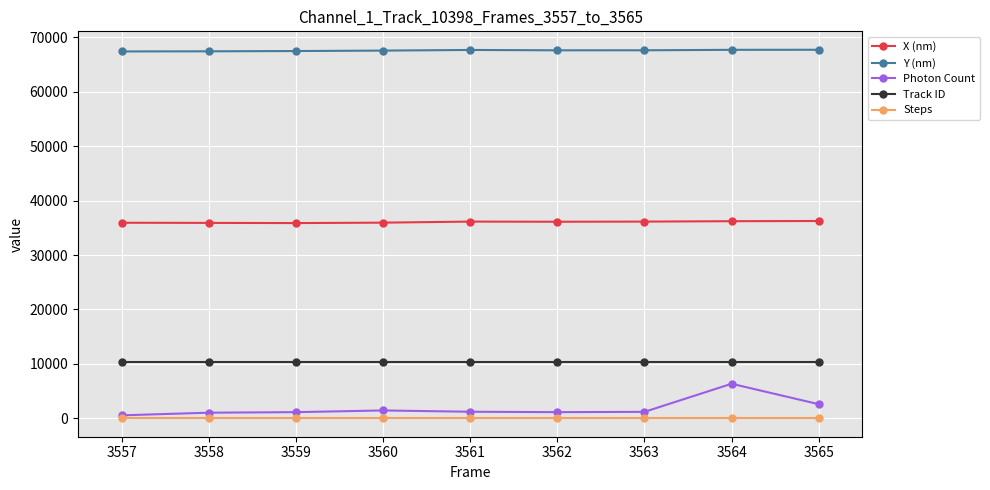

Which series has the widest spread of values?

Photon Count